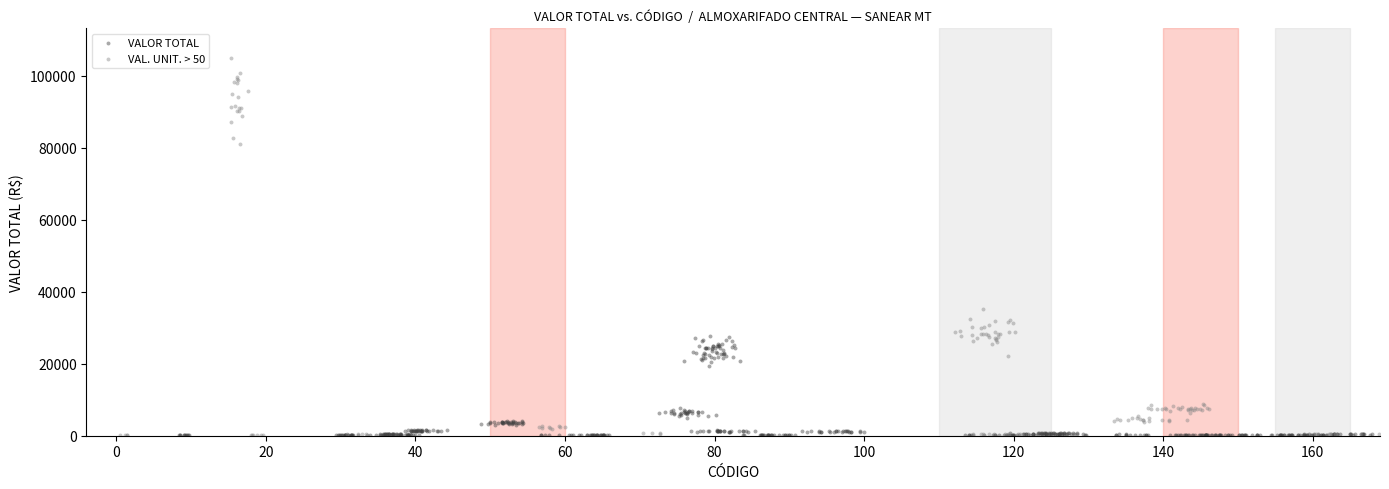

What are all the series names shown in the legend?

VALOR TOTAL, VAL. UNIT. > 50